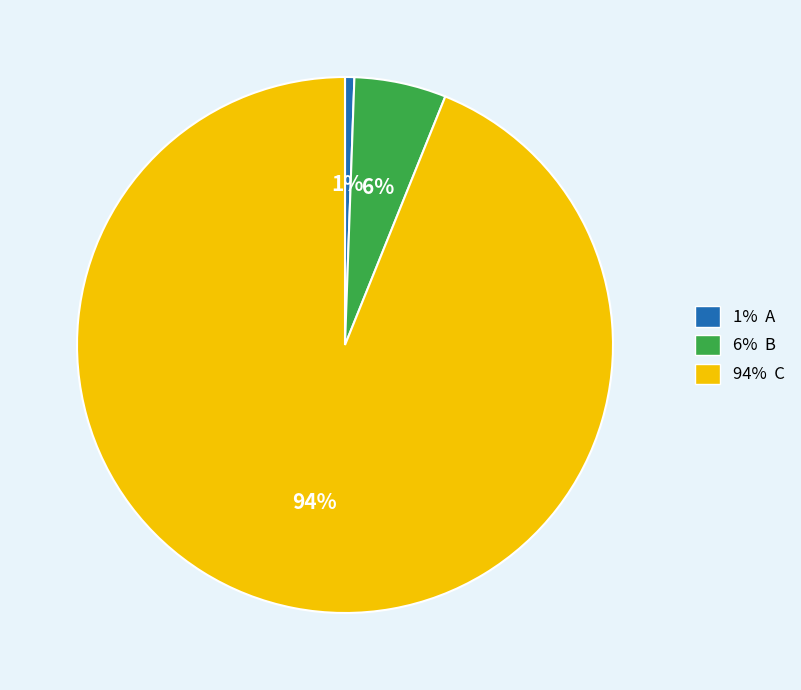

Is it true that 94% C is 94% of the pie?

True